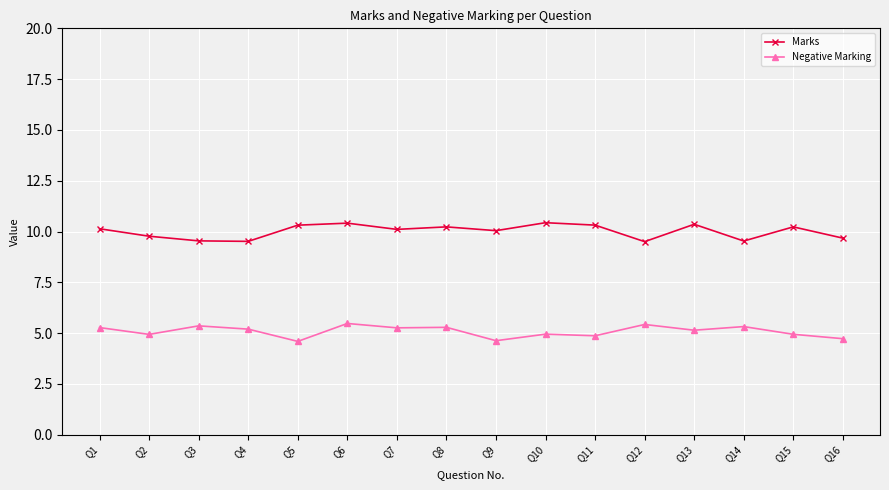

In Marks, how many points are lower than both neighbors (excluding endpoints)?

5